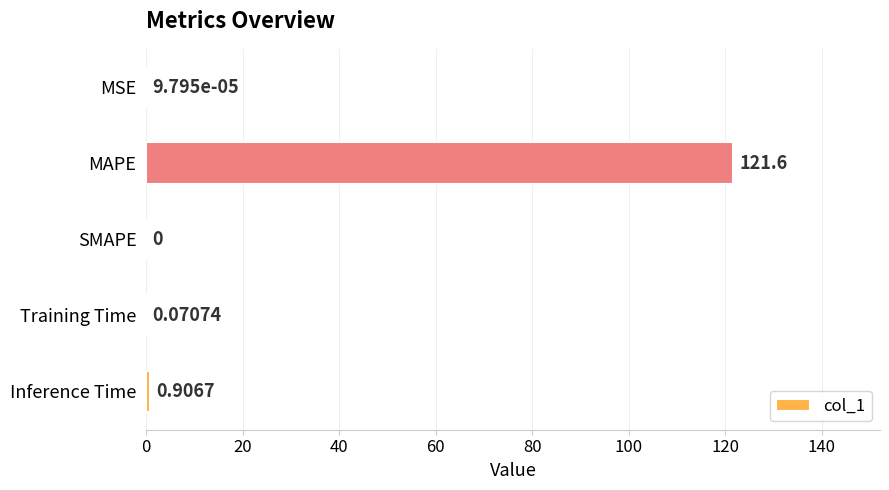

Which has a higher value, MSE or Training Time?

Training Time